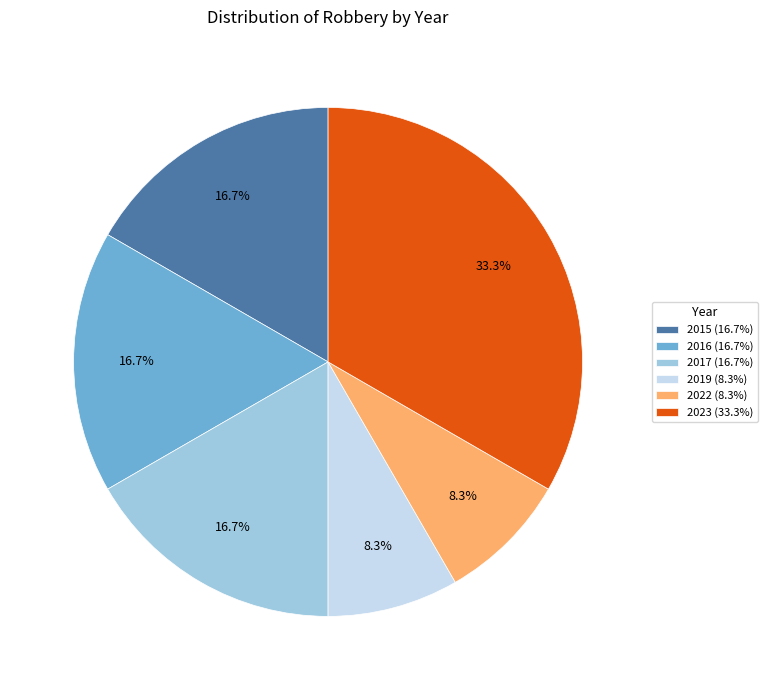

Count the number of slices in the pie.

6